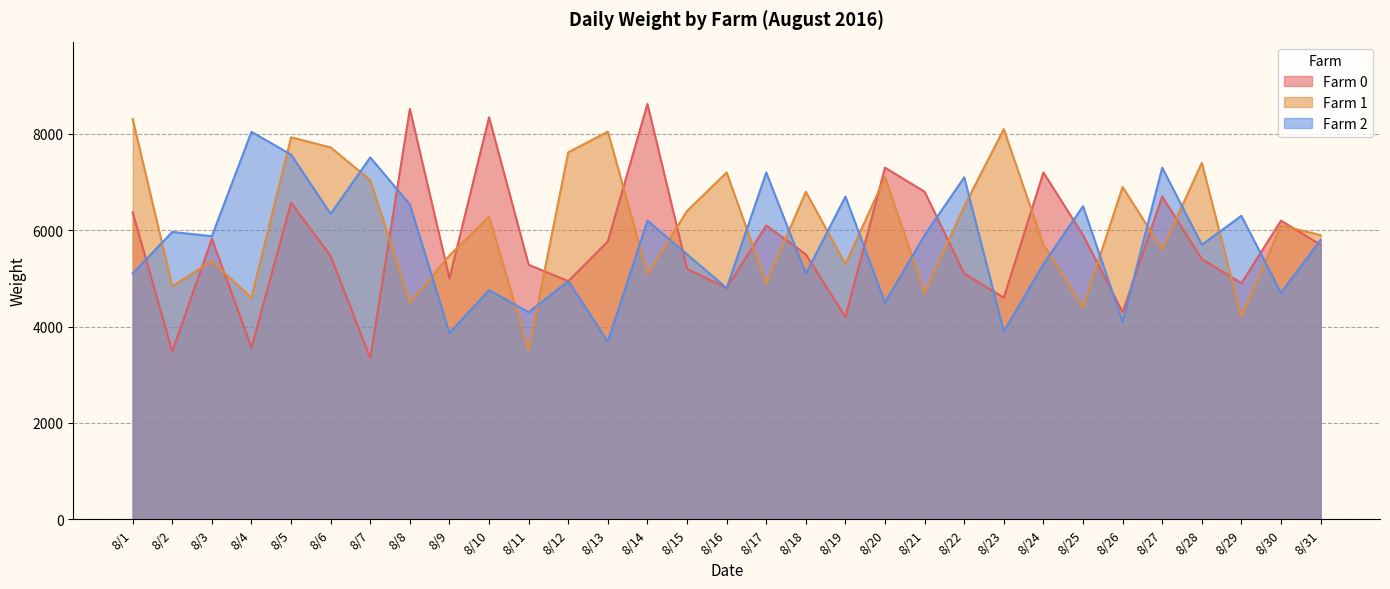

At 8/8, list the series in order from largest to smallest.

Farm 0, Farm 2, Farm 1